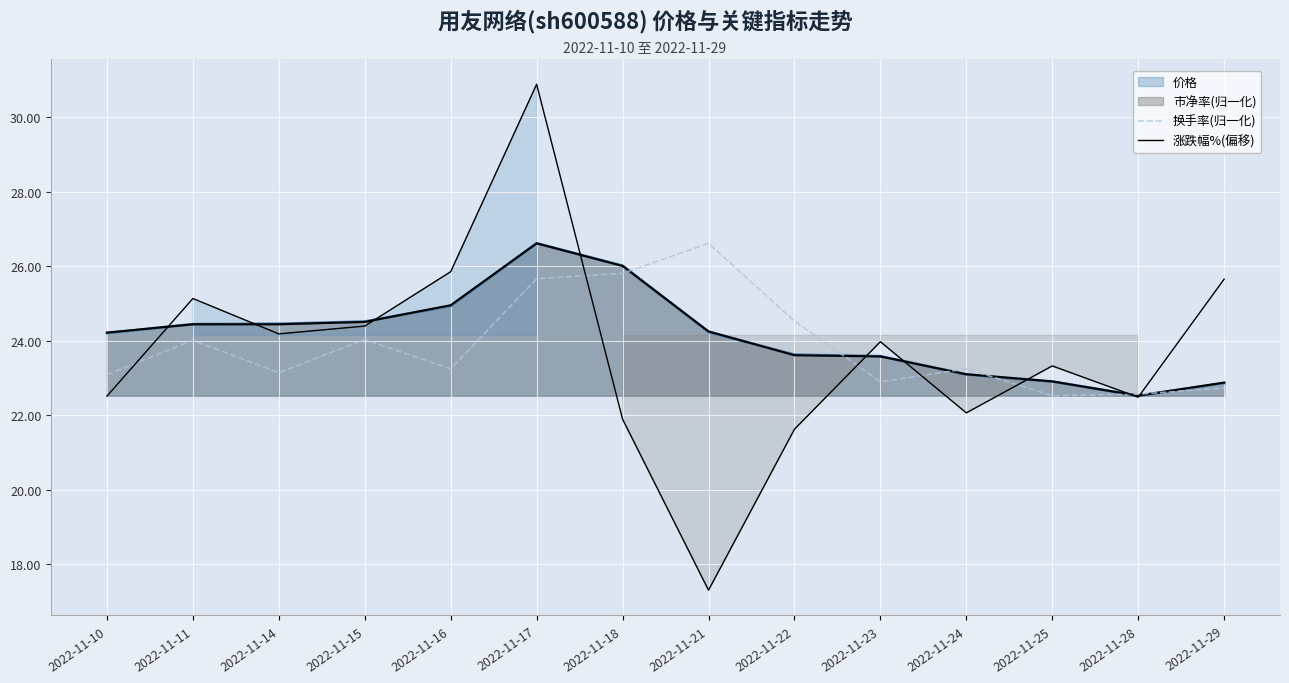

Which category has the lowest value in the 涨跌幅%(偏移) series?

2022-11-21